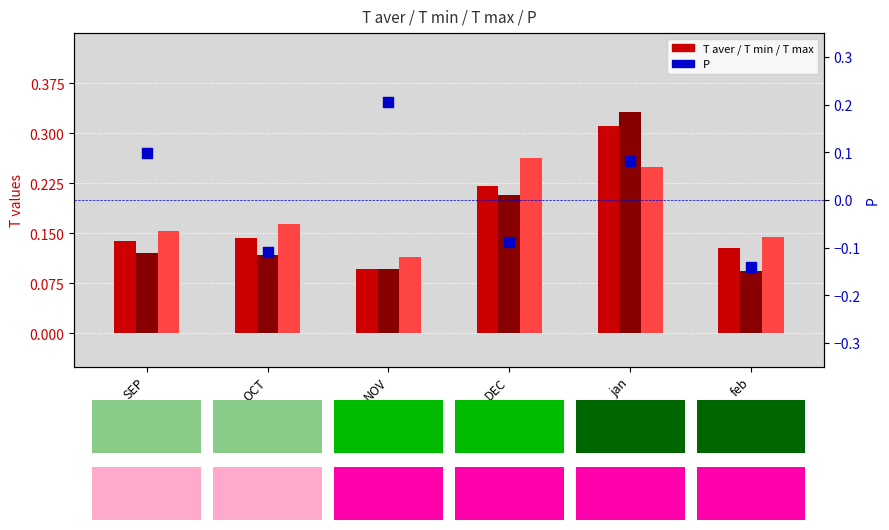

At which category is the sum across all series the highest?

jan